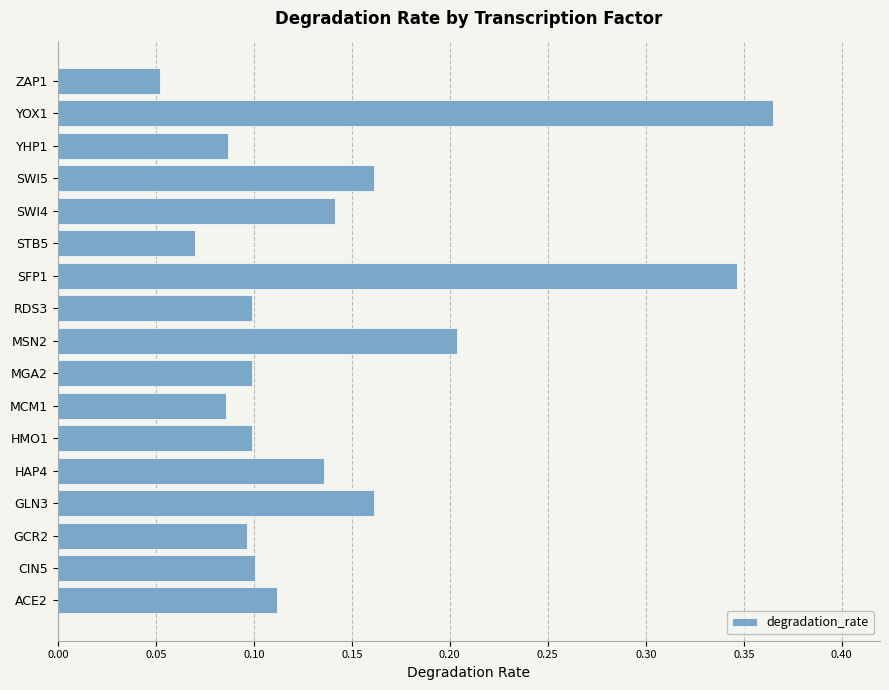

At which category does the chart reach its peak across all series?

YOX1